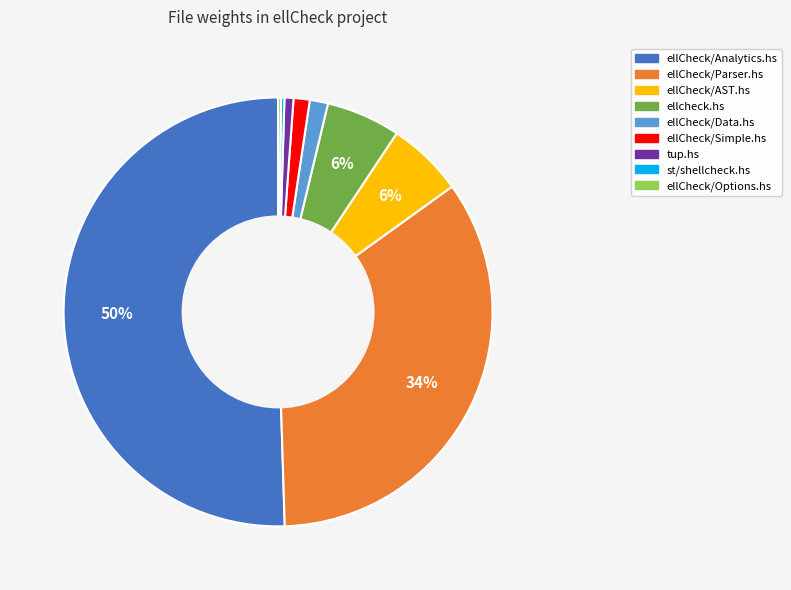

Which slice represents more than half of the pie?

ellCheck/Analytics.hs